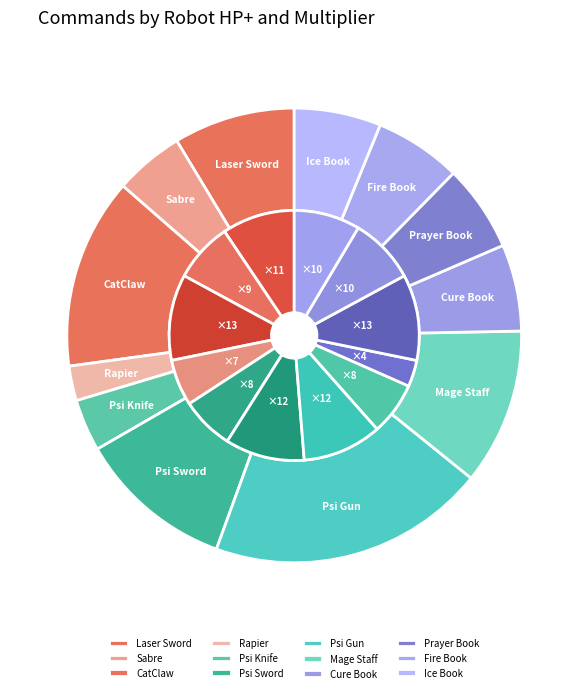

Does Cure Book account for over 50% of the chart?

No